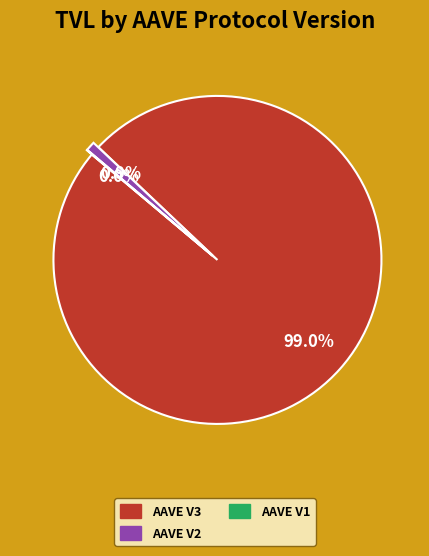

To the nearest percent, what is the average slice percentage?

33%